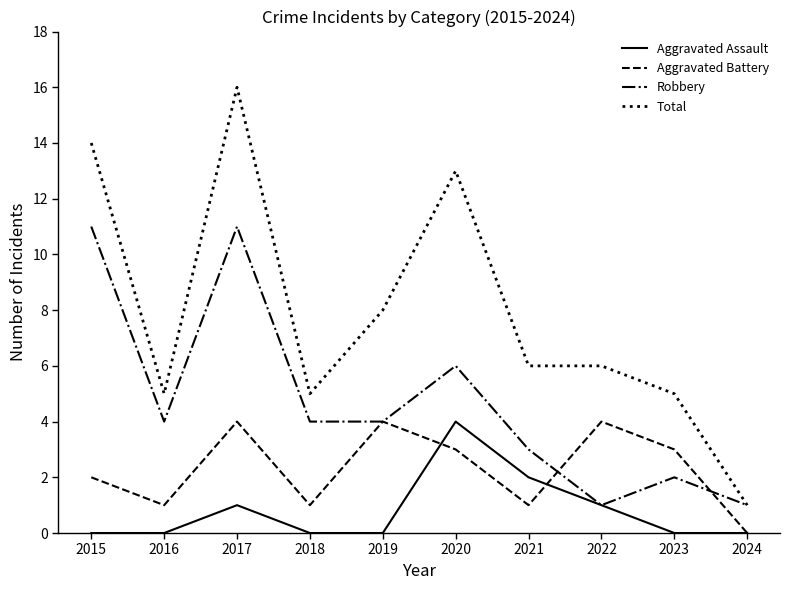

At 2016, list the series in order from smallest to largest.

Aggravated Assault, Aggravated Battery, Robbery, Total